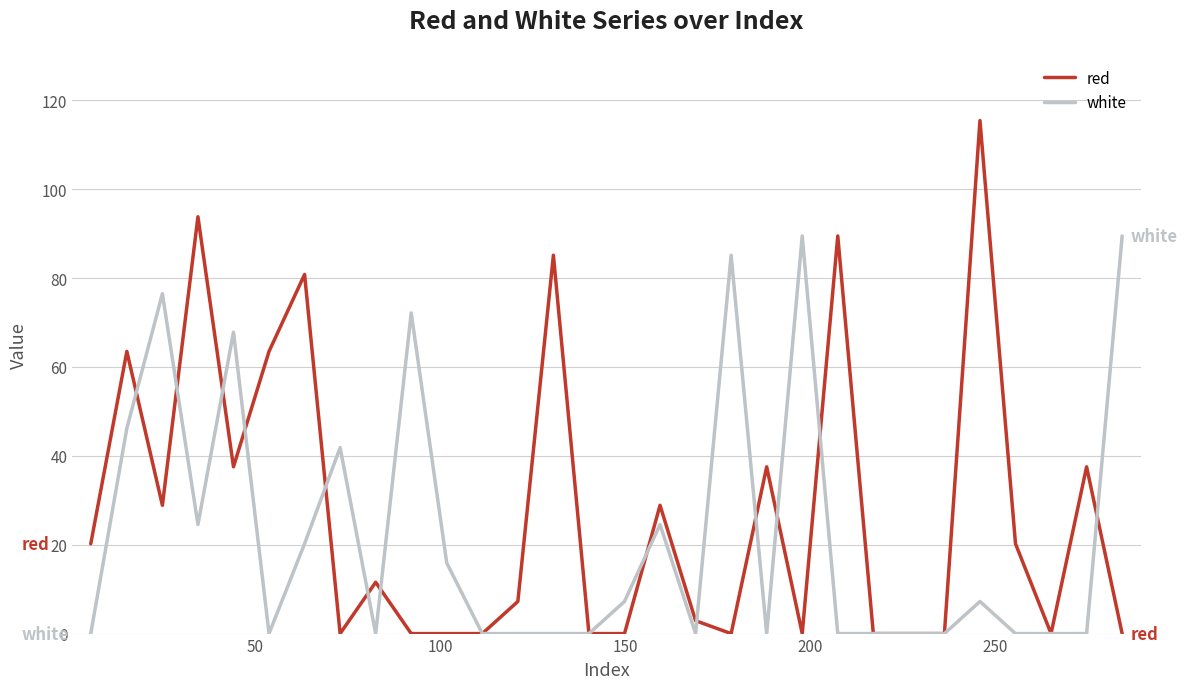

Which series has the largest range (max minus min)?

red